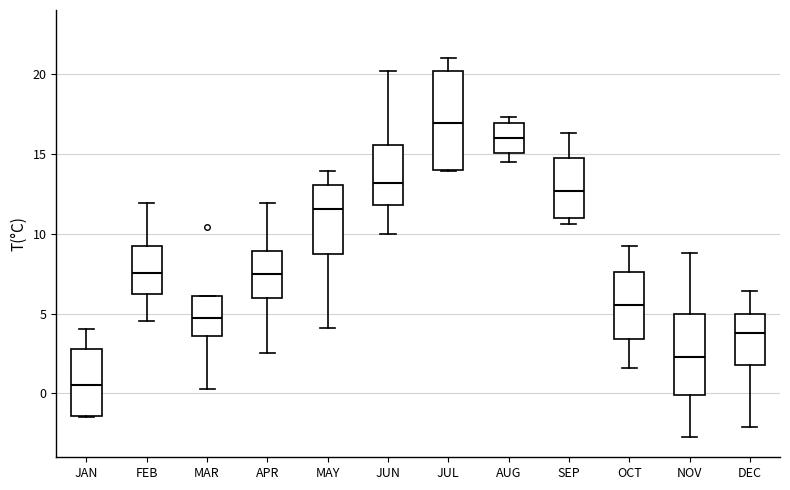

Where does the median line of the box for JAN sit on the y-axis? The values are not printed on the chart, so give them approximately, as read against the axis.

0.5